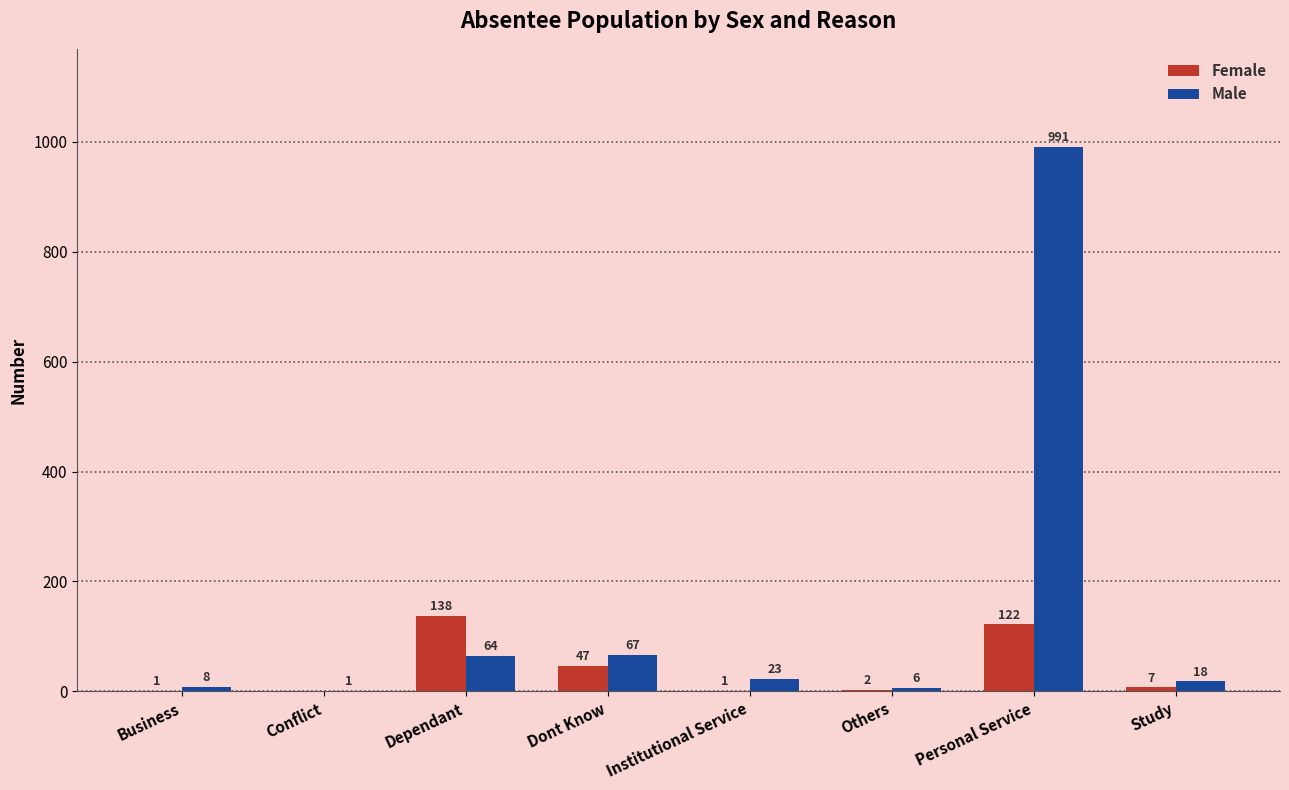

Which series has the largest total across all categories?

Male